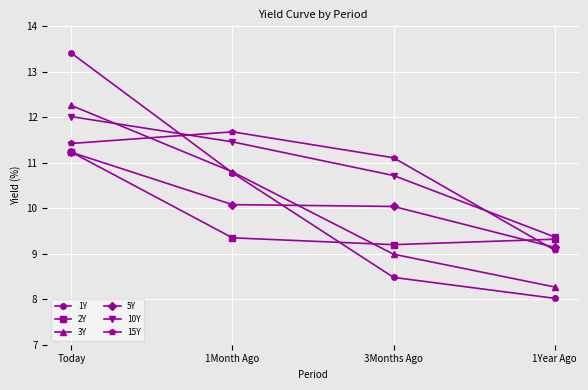

At which label does 15Y reach its peak?

1Month Ago